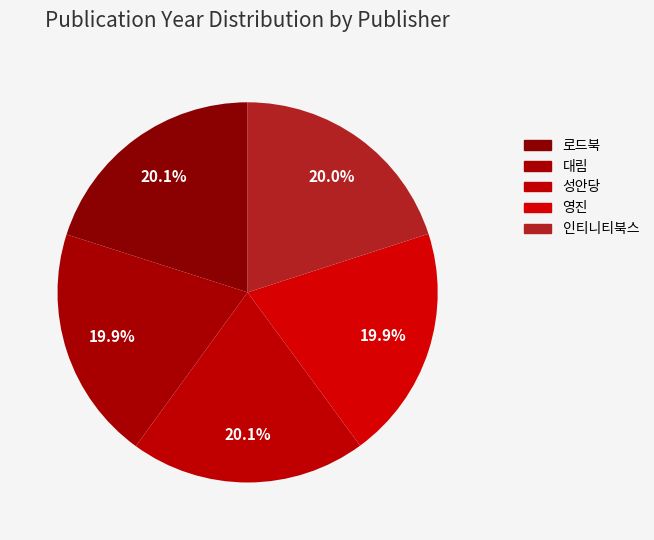

Which category has the biggest portion of the pie?

성안당